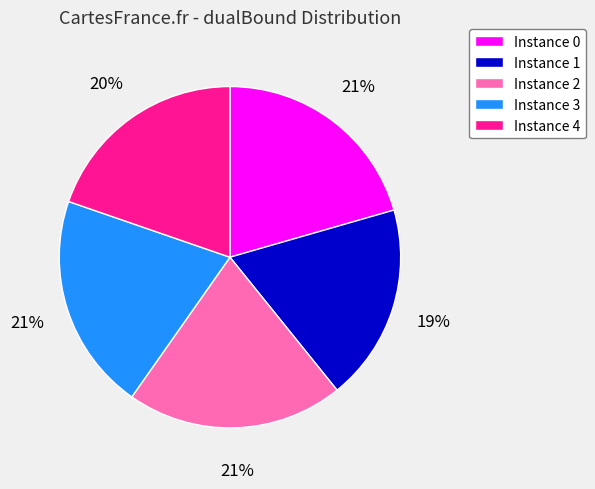

To the nearest percent, what is the average slice percentage?

20%